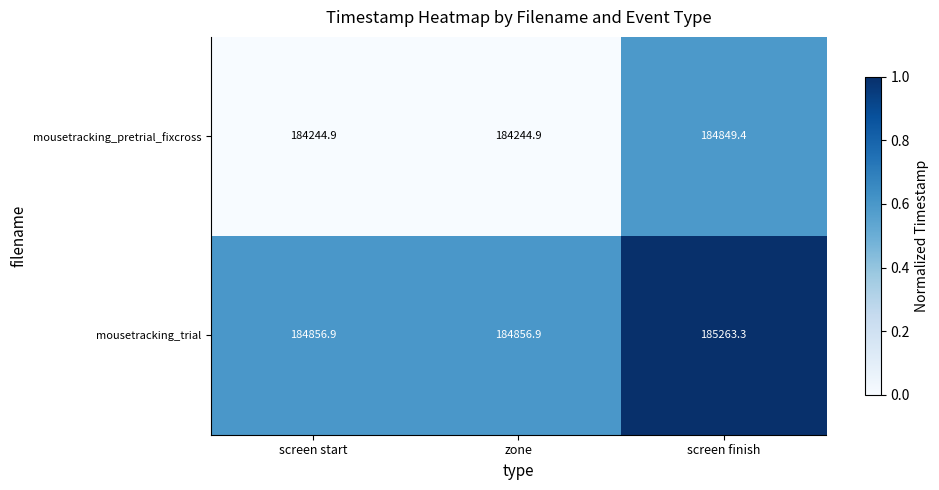

Which category has the highest value in the mousetracking_trial series?

screen finish